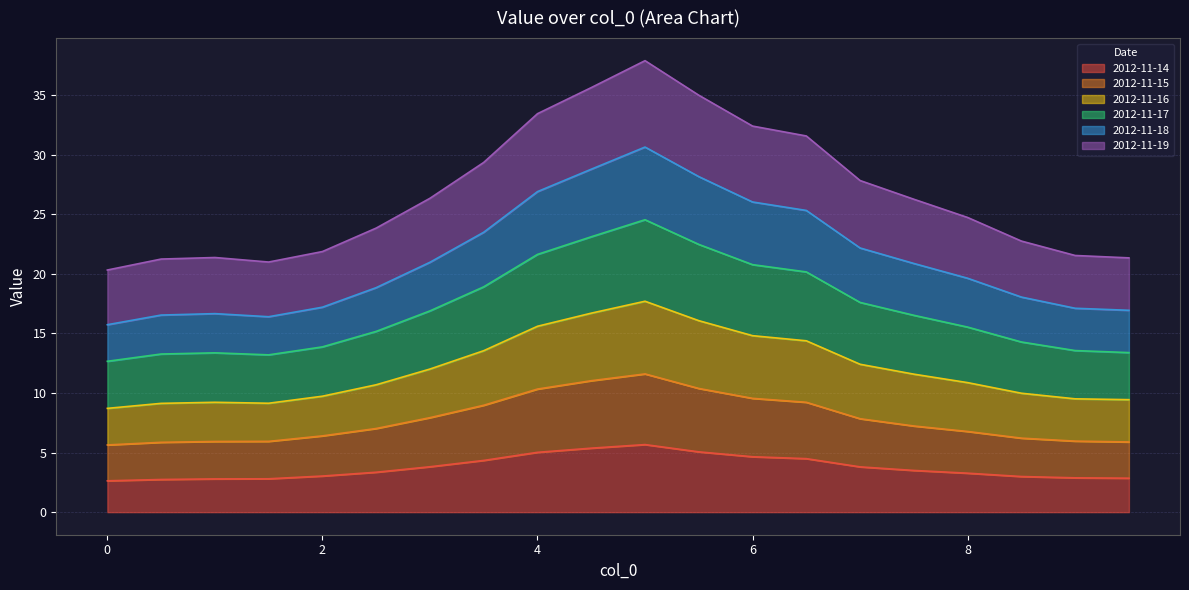

Does the chart display data point markers on the line(s)?

No